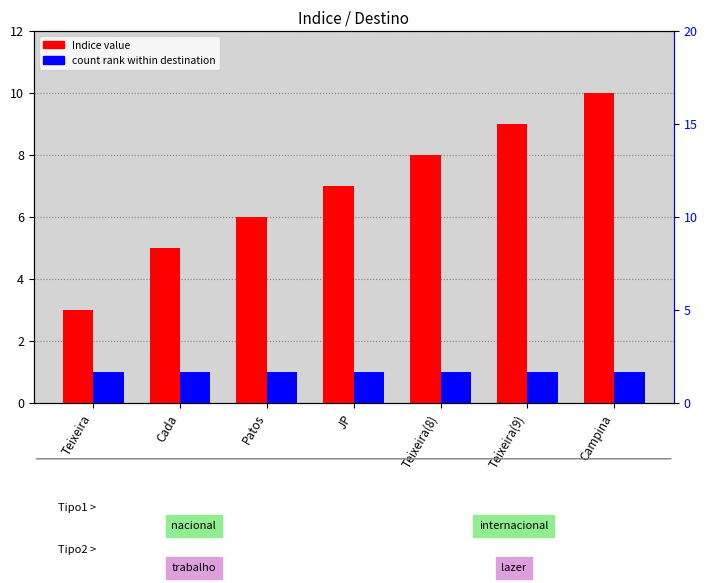

Is it true that count rank within destination equals 0 at Campina?

False